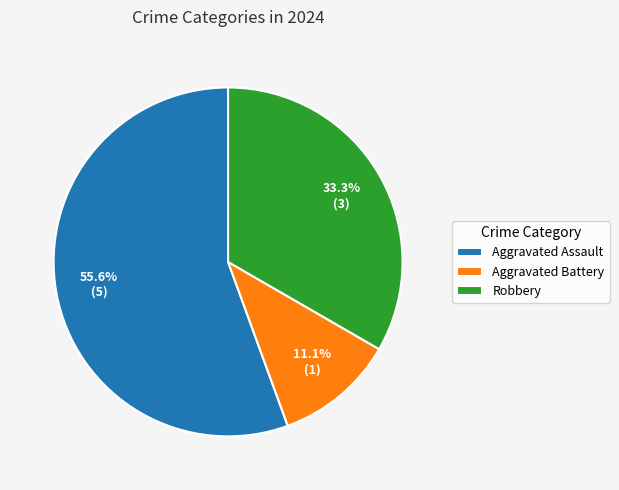

Is there a majority slice in this chart?

Yes